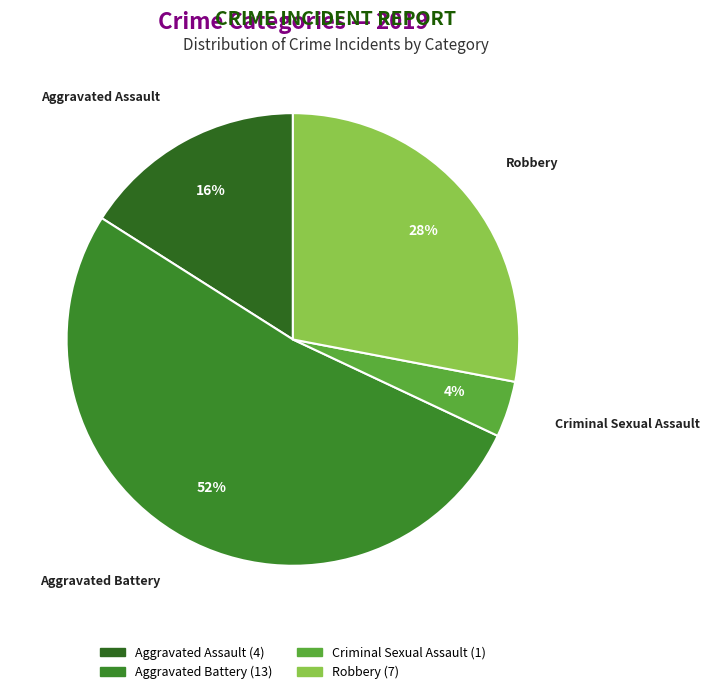

What is the majority slice?

Aggravated Battery